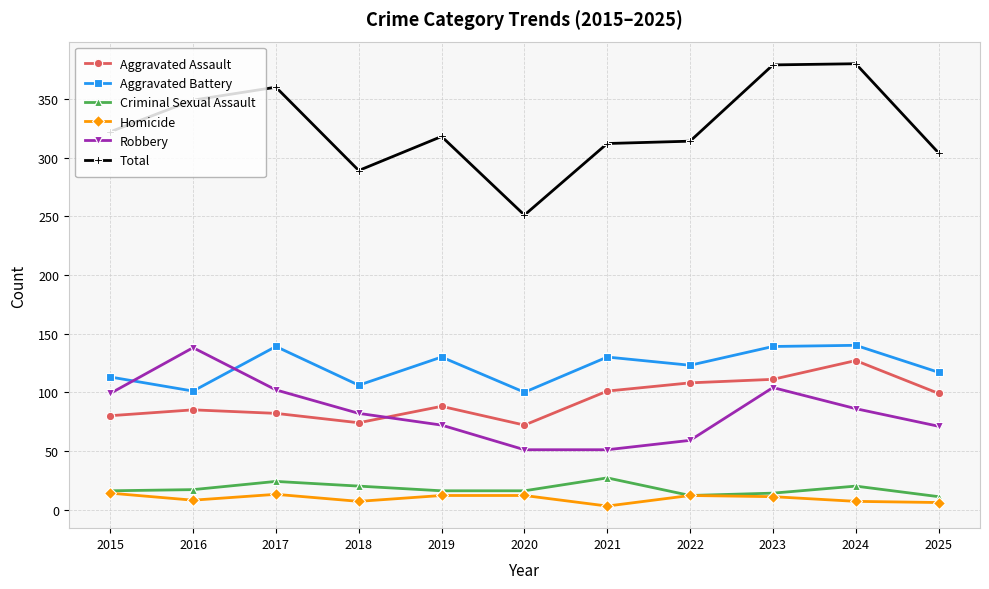

What is the minimum value for Criminal Sexual Assault?

11